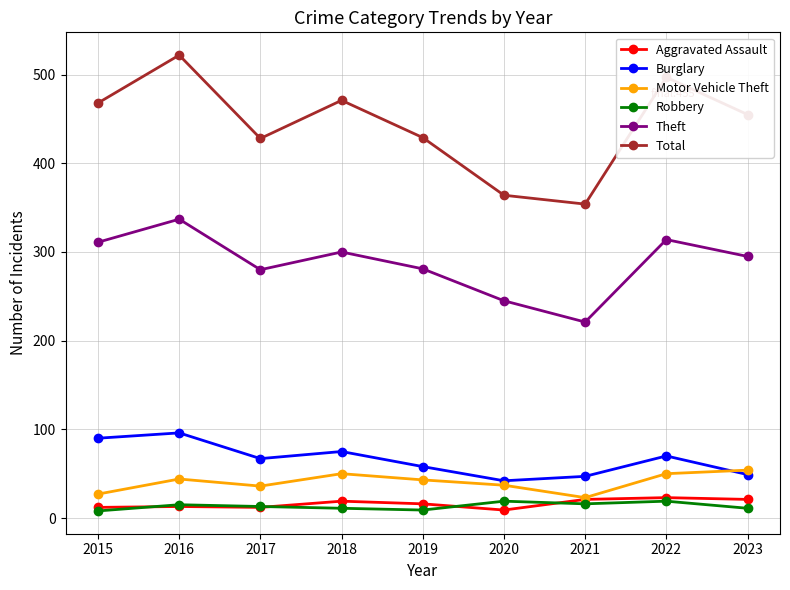

What is the highest value of the Robbery series?

19